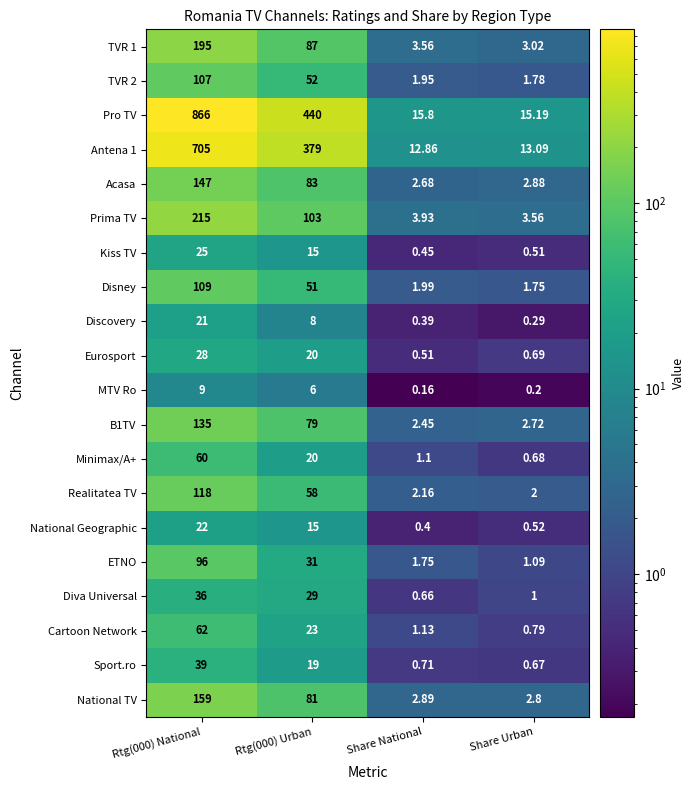

Which series has the largest total across all categories?

Pro TV